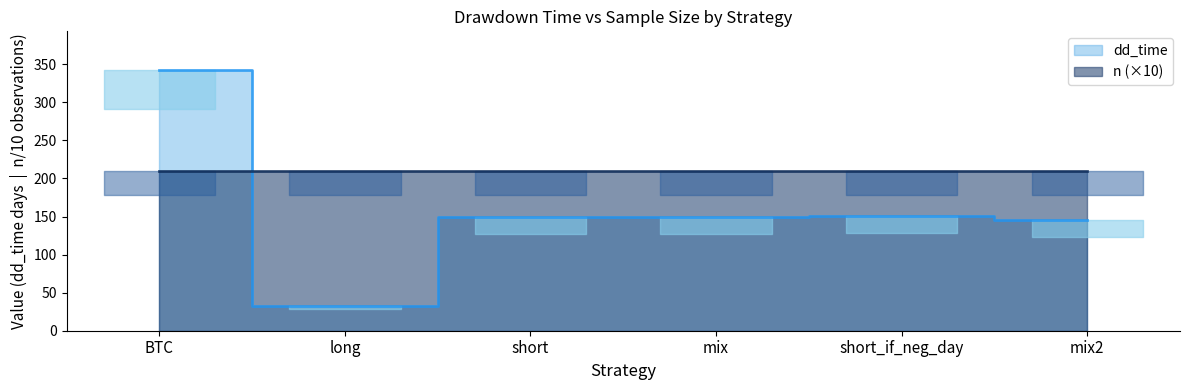

True or false: the data shows 38 at short.

False